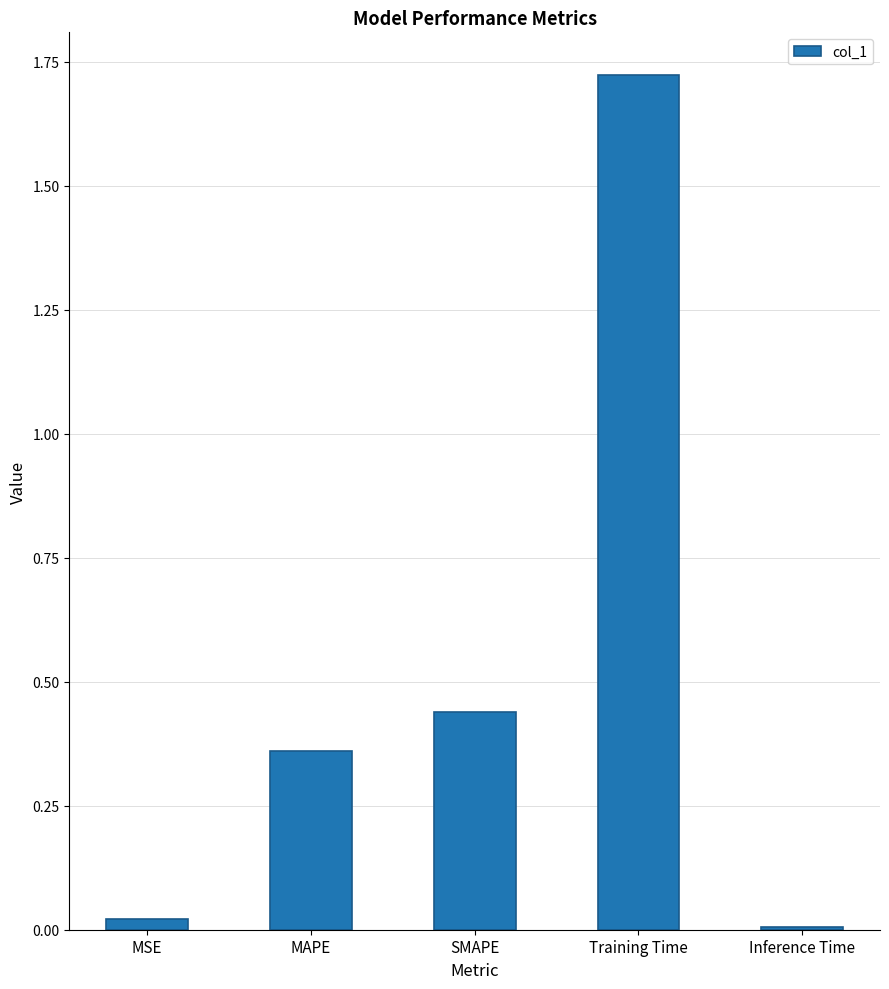

What is the average value?

0.5